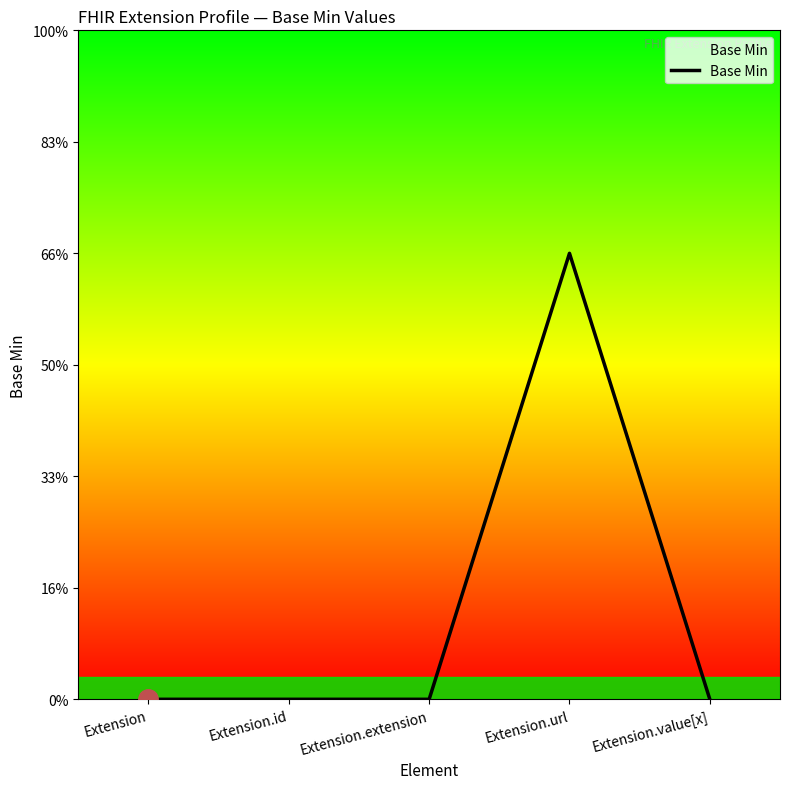

Is this an area chart (filled region under the line)?

Yes